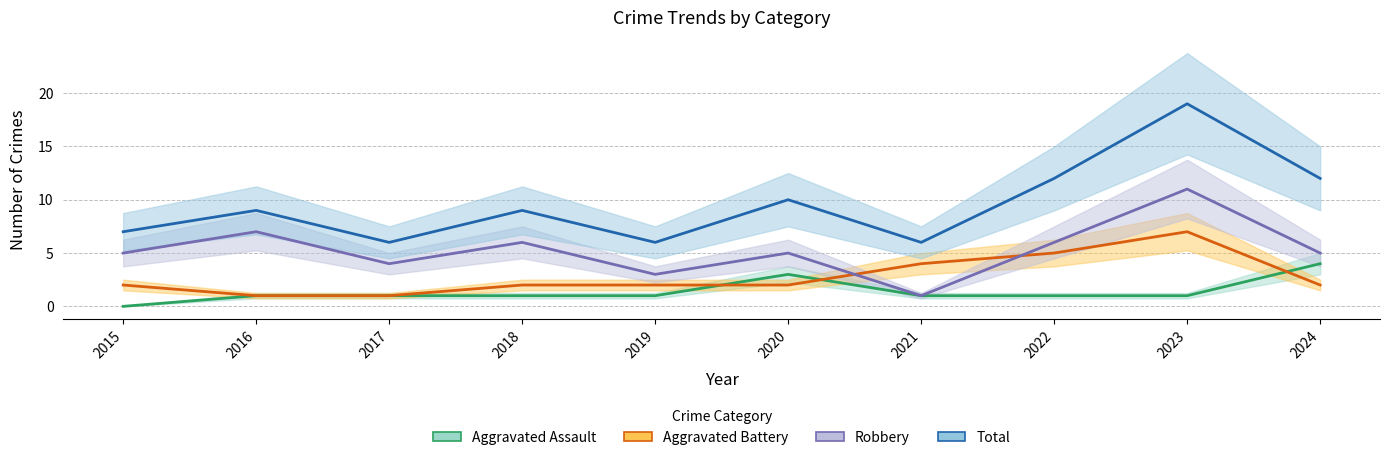

Between 2019 and 2015, which is larger?

2019